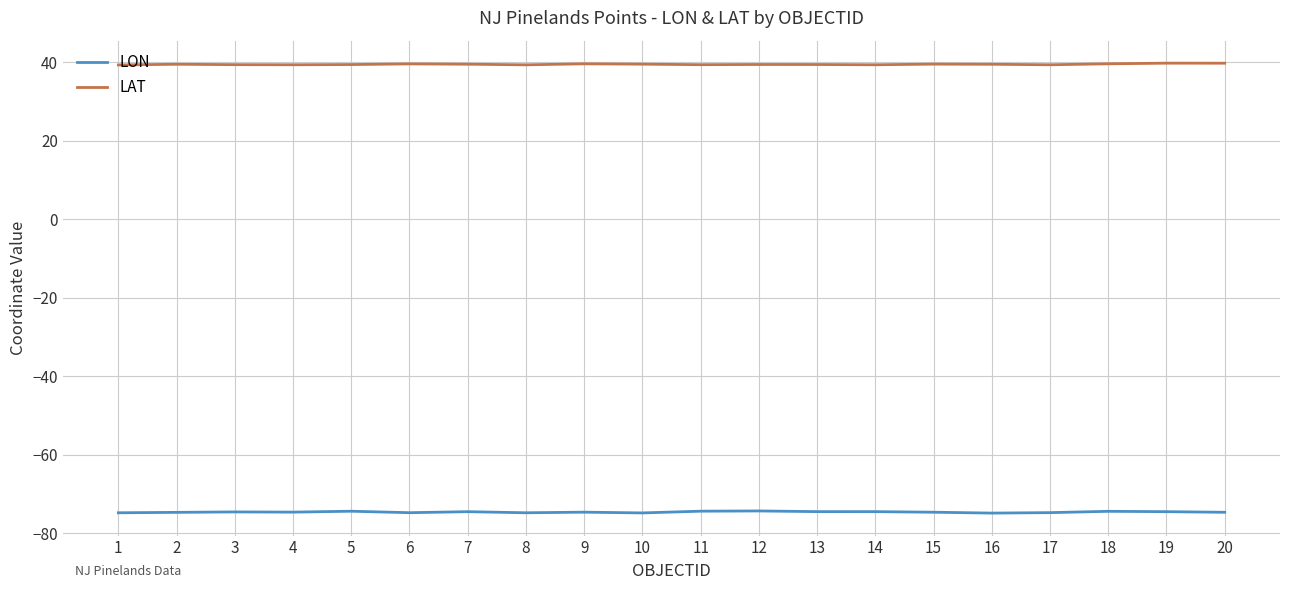

Is the value of LAT at 1 greater than the value of LON at 19?

Yes